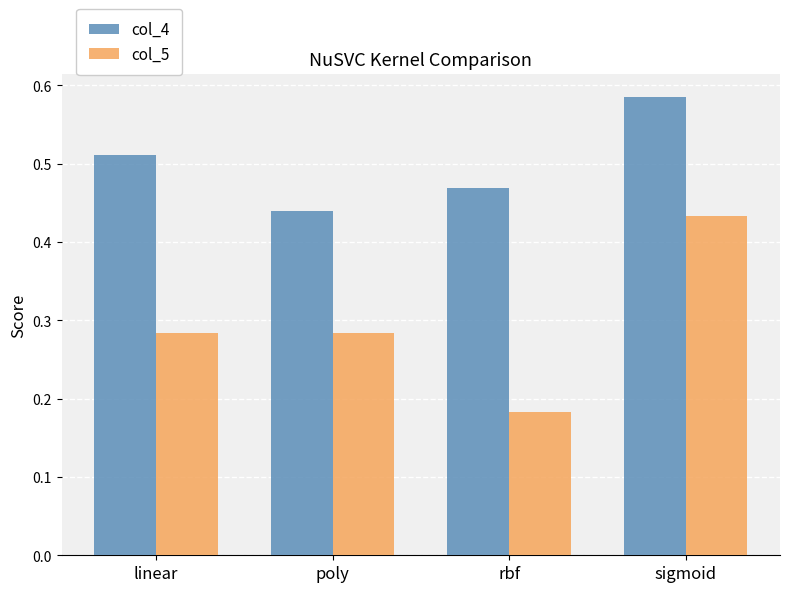

List the series in order of their peak value, highest first.

col_4, col_5